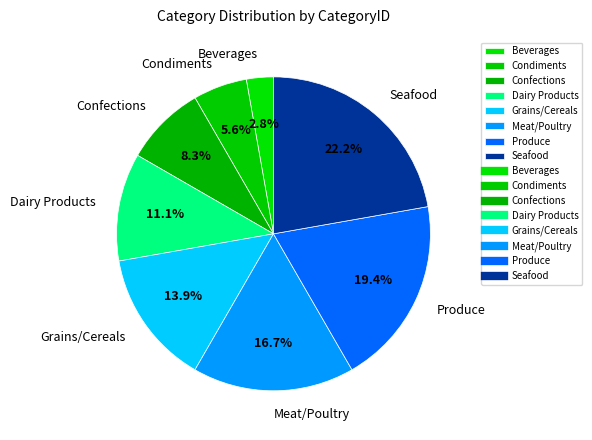

Is the sum of Meat/Poultry and Produce greater than half?

No